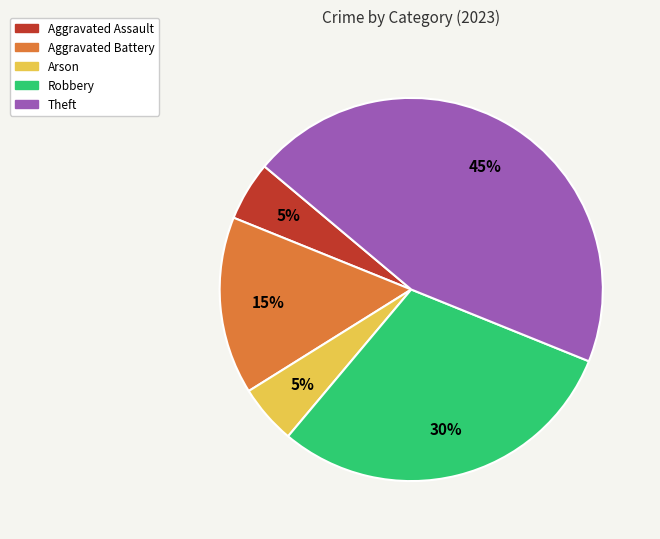

Is there any slice that represents more than half of the pie?

No